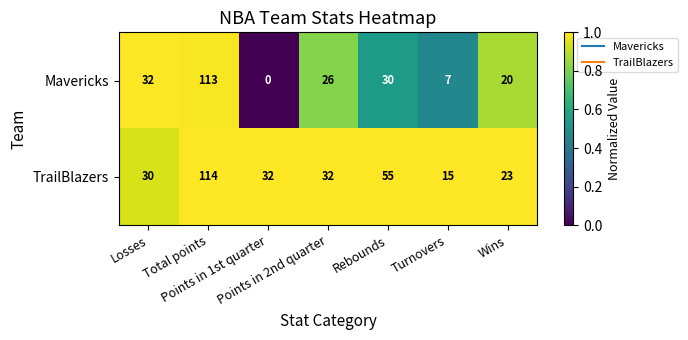

Rank the series by their maximum value, from highest to lowest.

TrailBlazers, Mavericks